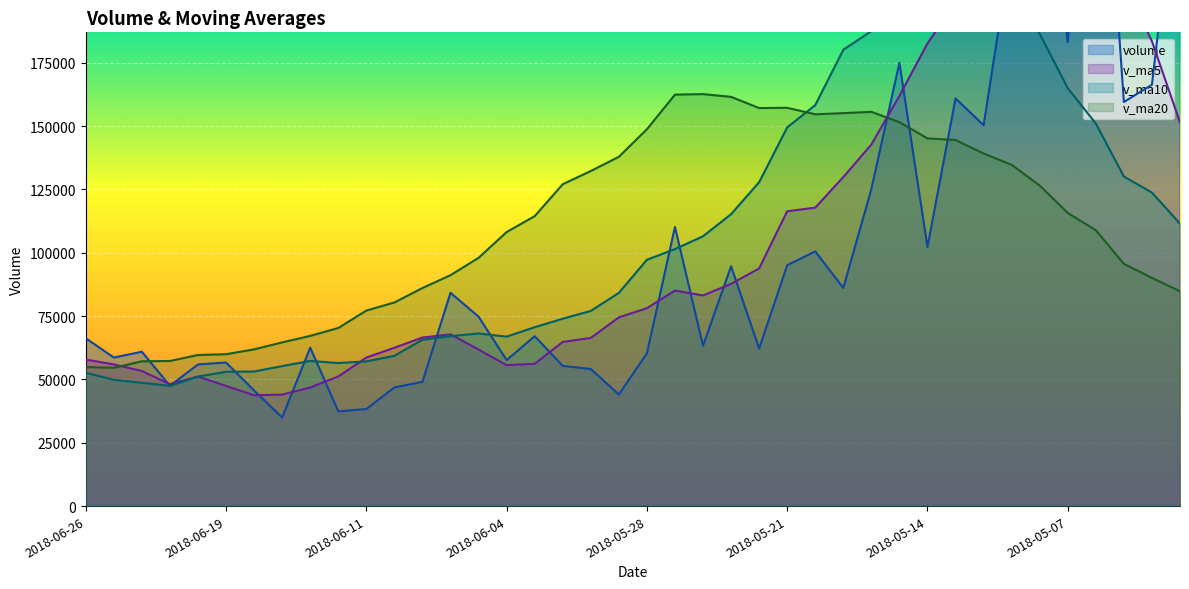

What is the value of the volume point at the 5th from the left?

55902.3